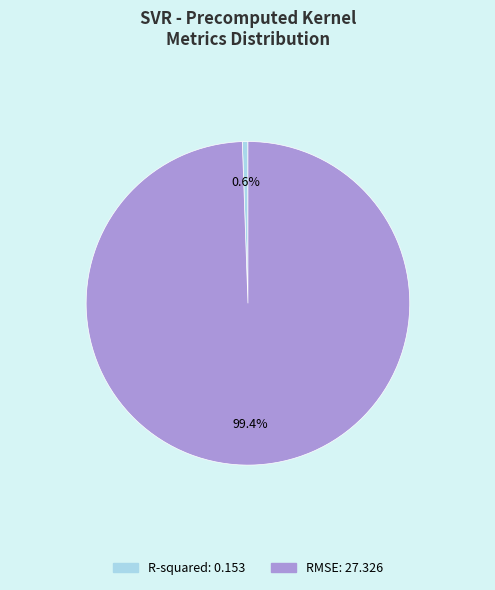

How much of the chart is everything except R-squared?

99.4%